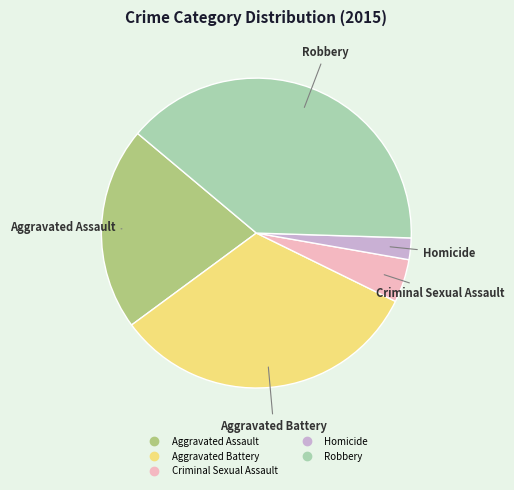

What is the ratio of the value at Aggravated Battery to the value at Homicide?

14.5